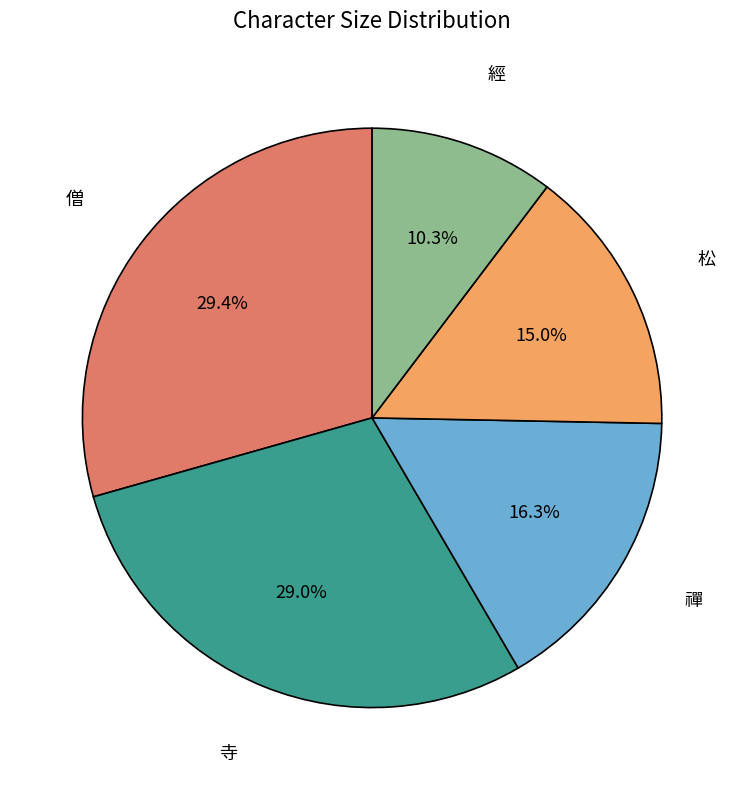

What is the smallest slice in the pie chart?

經